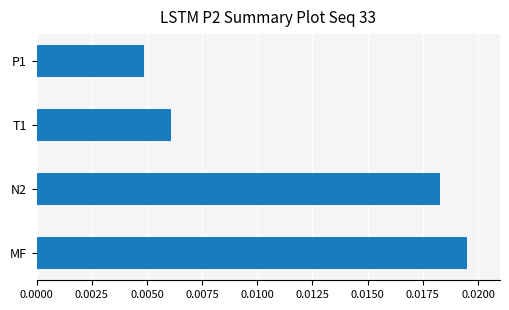

Which label corresponds to the largest value in the chart?

MF